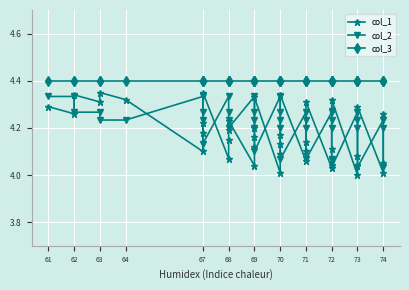

True or false: col_2 has more than 2 points higher than both neighbors.

True